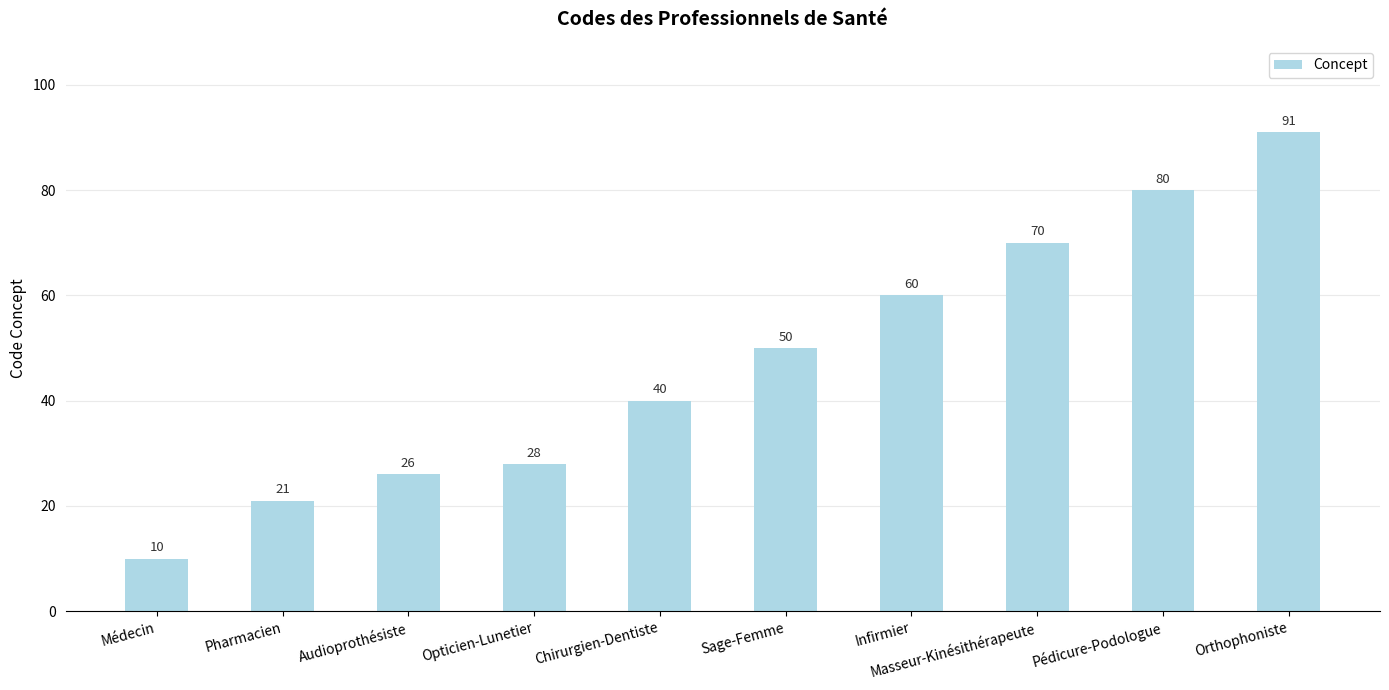

What is the label of the 6th bar from the left?

Sage-Femme